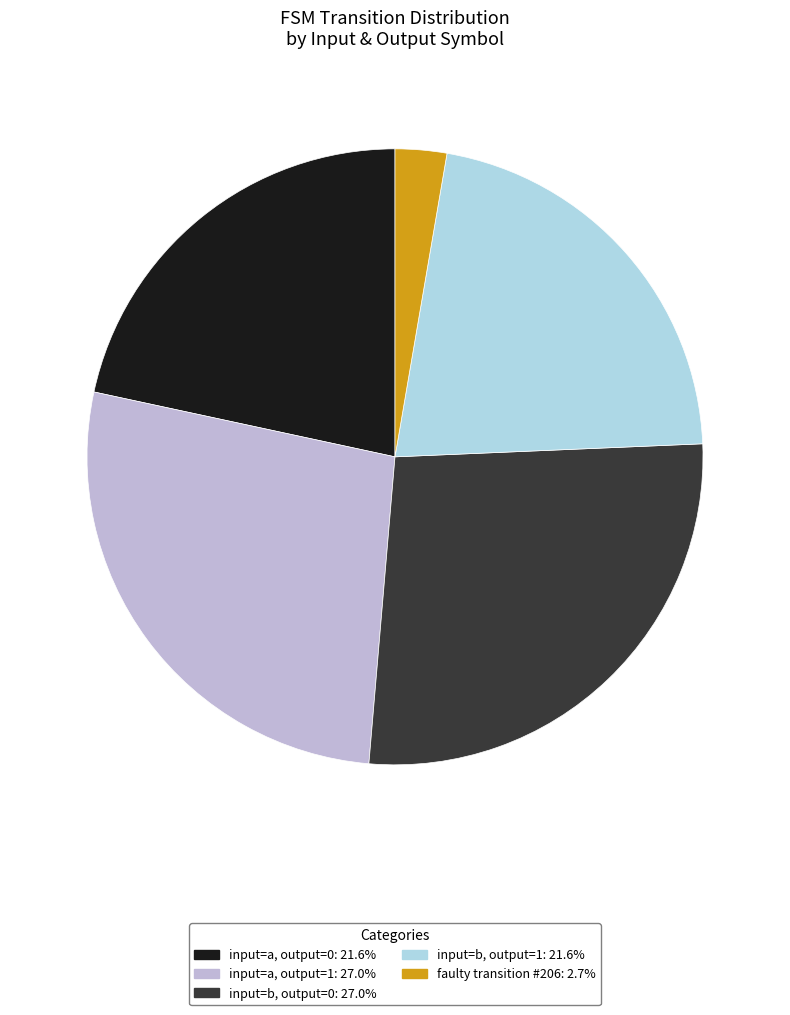

Count the number of slices in the pie.

5